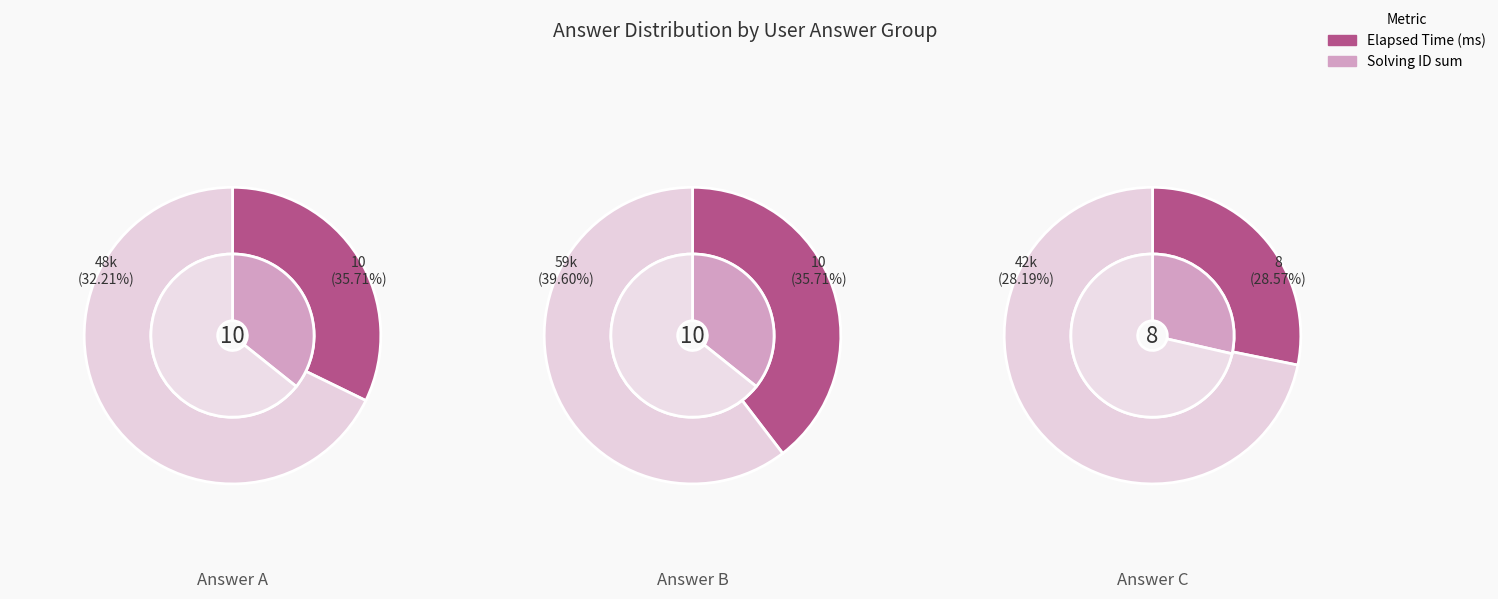

Is there a majority slice in this chart?

Yes